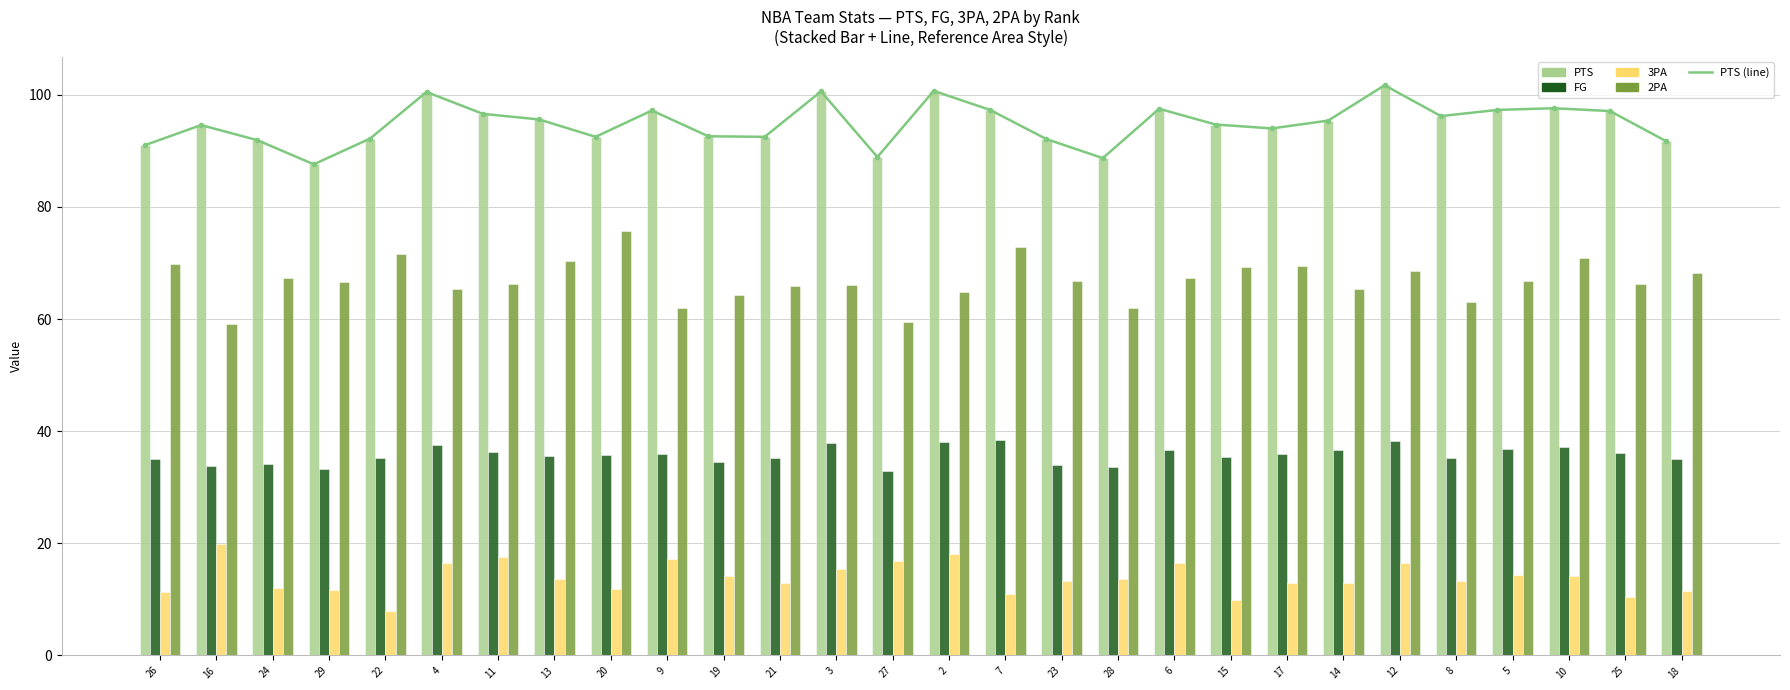

What is the difference between the maximum and minimum values in the PTS series?

14.1